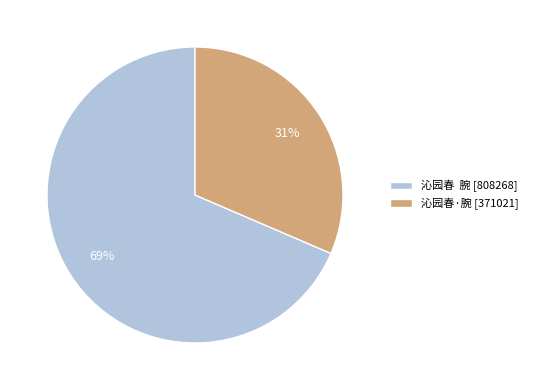

Between 沁园春 腕 [808268] and 沁园春·腕 [371021], which is larger?

沁园春 腕 [808268]